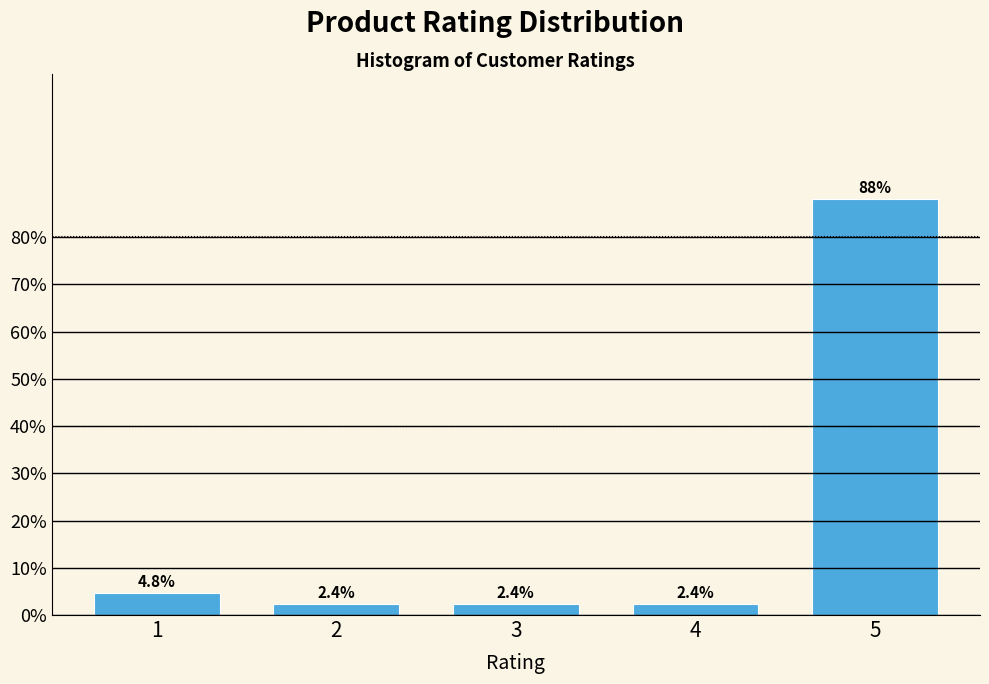

Reading left to right, what are all the values shown in this chart?

1=4.8	2=2.4	3=2.4	4=2.4	5=88.1